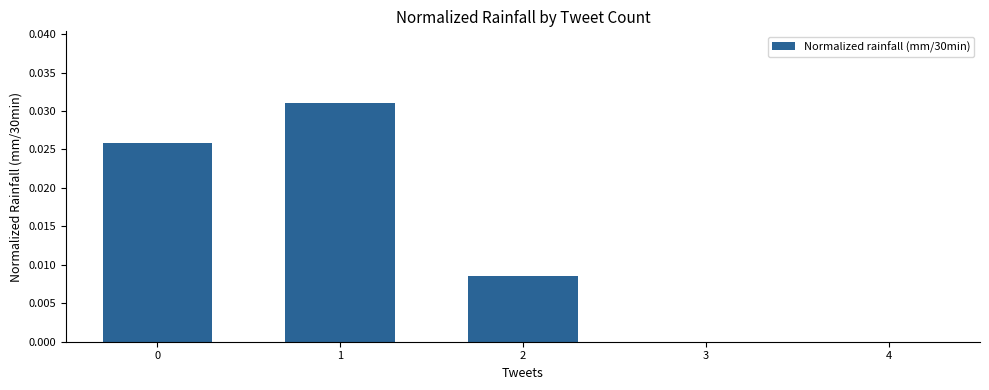

Count the values in the range 0 to 1.

5